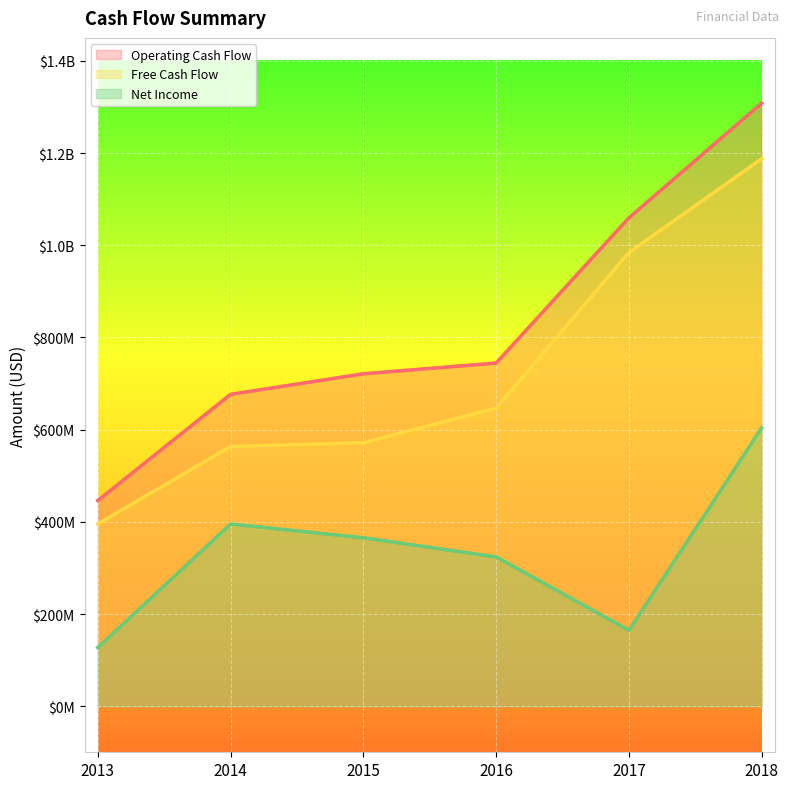

List the series in order of their overall mean, lowest first.

Net Income, Free Cash Flow, Operating Cash Flow